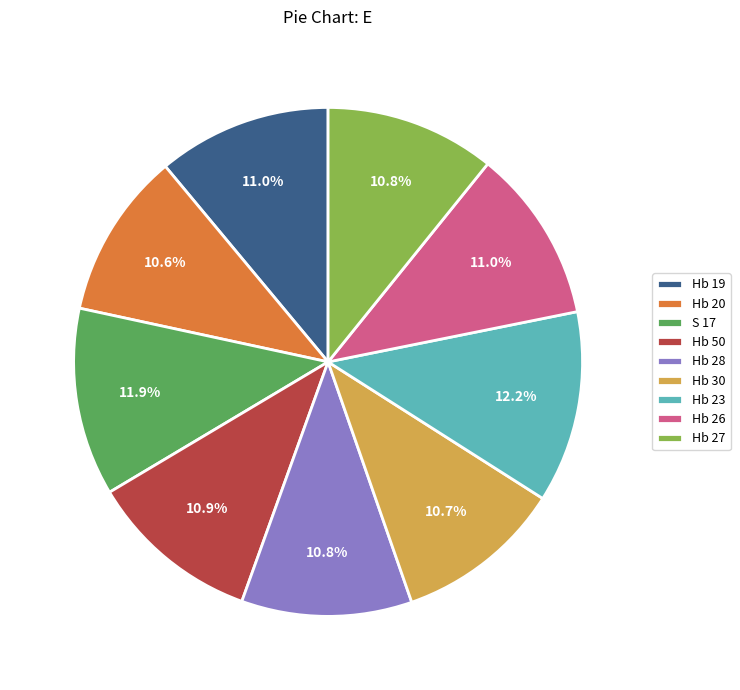

What percentage is the Hb 26 slice, to the nearest percent?

11%